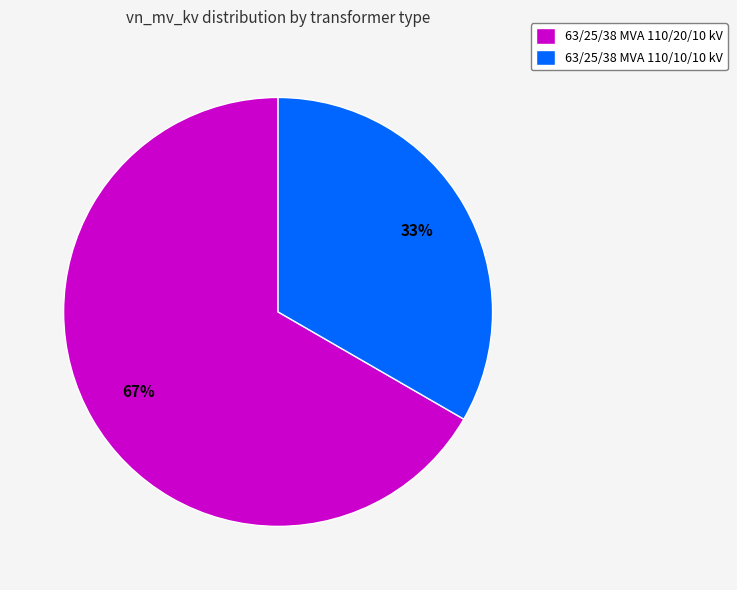

Rank the categories by value from highest to lowest.

63/25/38 MVA 110/20/10 kV, 63/25/38 MVA 110/10/10 kV